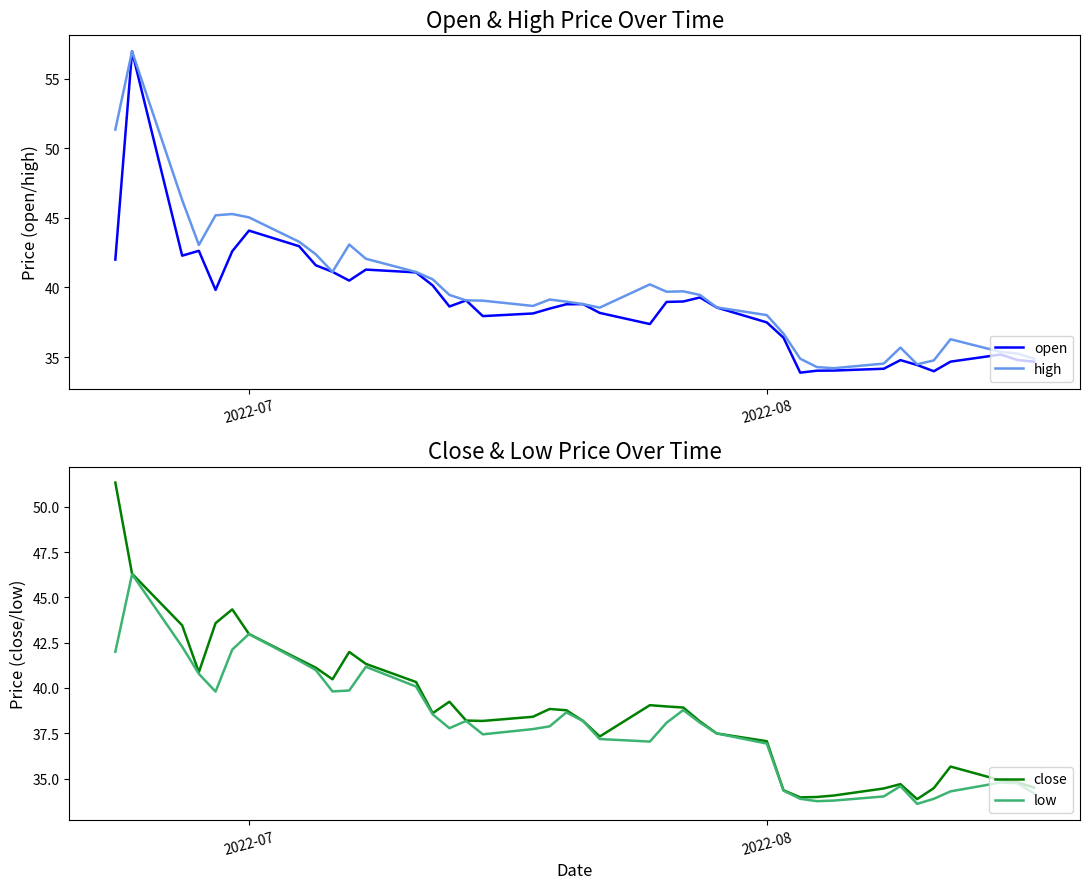

The high series shows 23.1 at 2022-07. True or false?

False